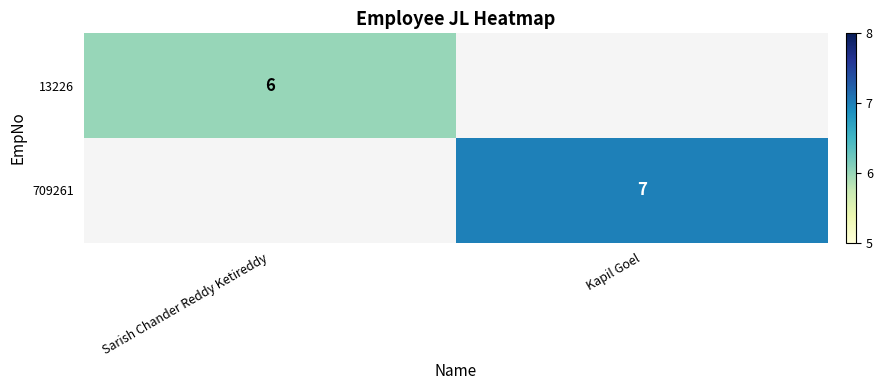

Is the value of 709261 at Kapil Goel greater than the value of 13226 at Sarish Chander Reddy Ketireddy?

Yes